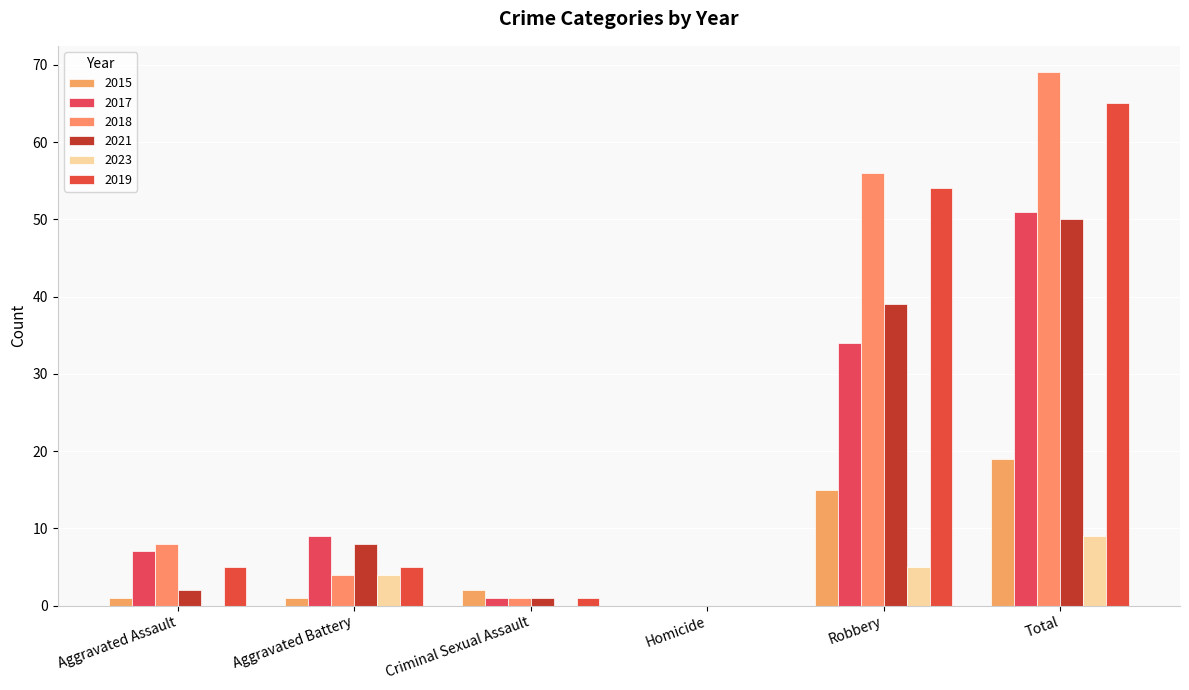

What is the spread (max minus min) of values at Aggravated Battery?

8